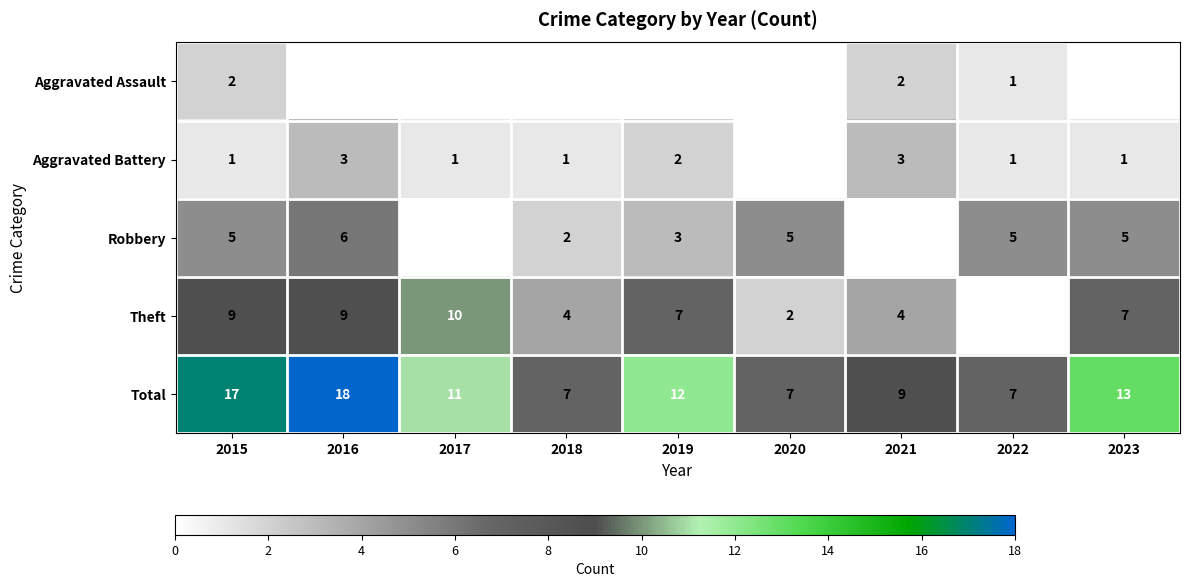

Between 2019 and 2016, which is larger?

2019